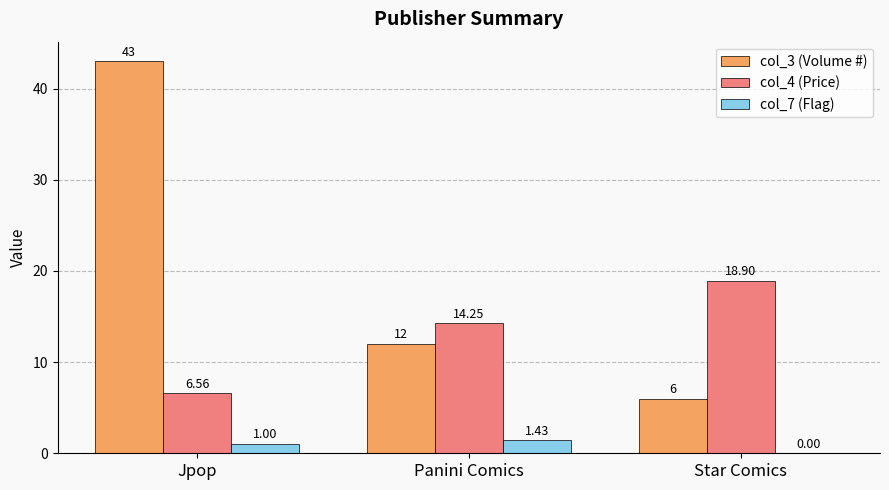

At which label does col_4 (Price) reach its peak?

Star Comics